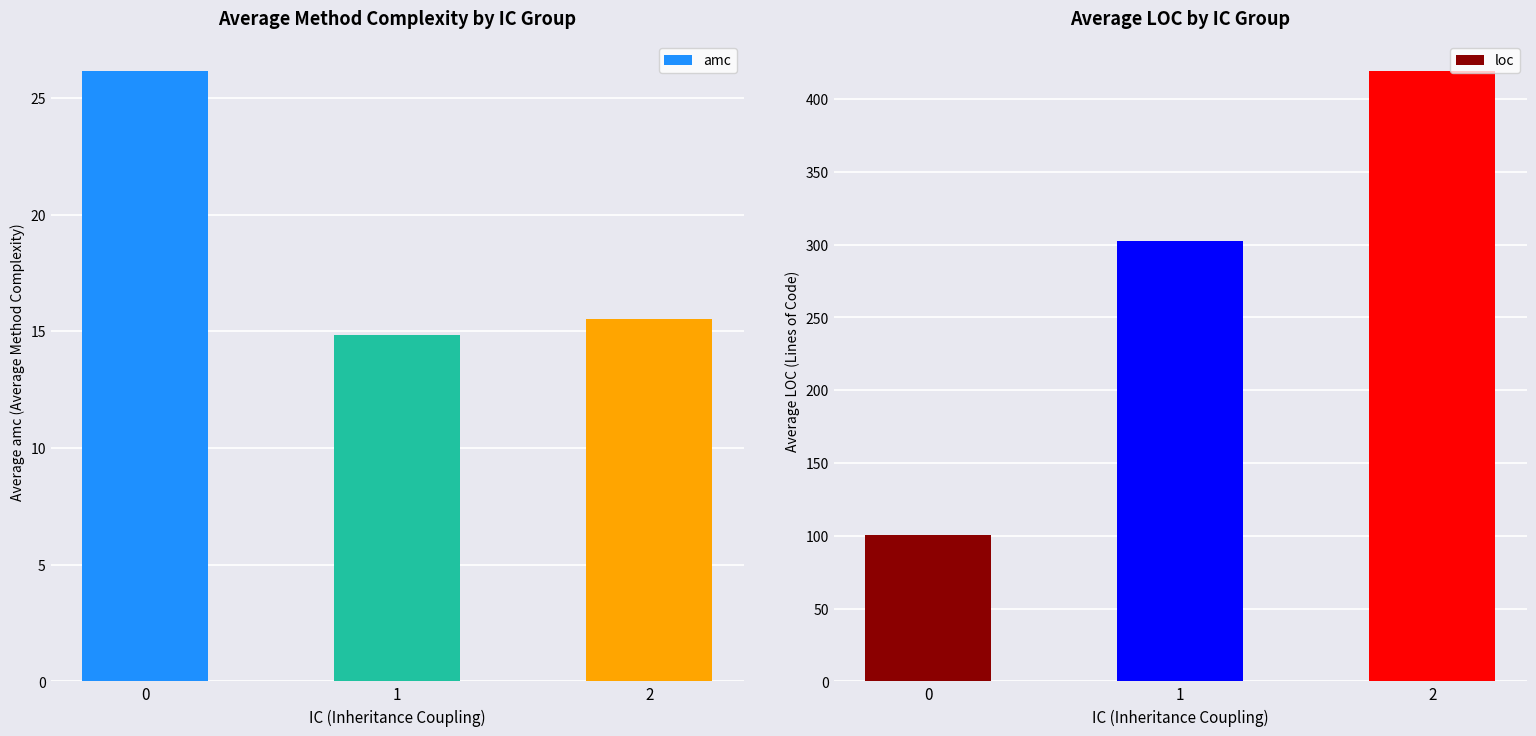

Reading left to right, extract all data points from this chart.

amc: 26.1	14.8	15.5
loc: 100.8	302.7	419.0